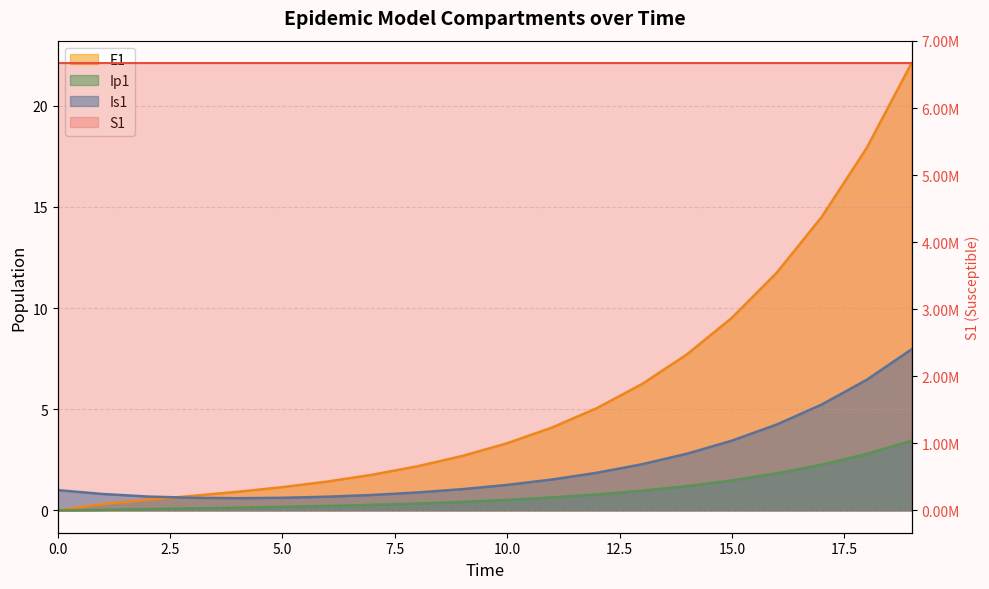

Is it true that E1 equals 7.7 at 14?

True